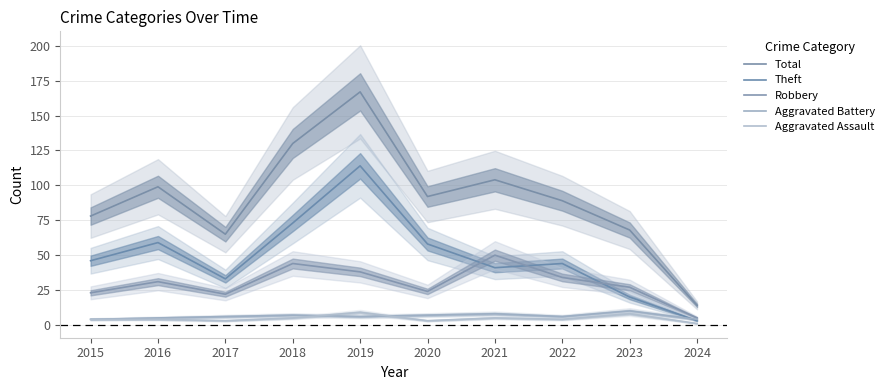

What is the average value of the Theft series?

49